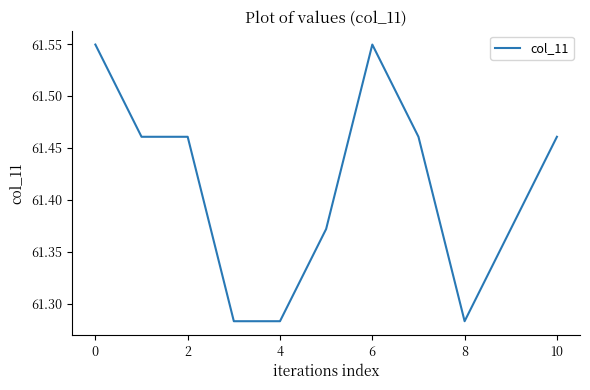

What is the difference between the maximum and minimum values?

0.3